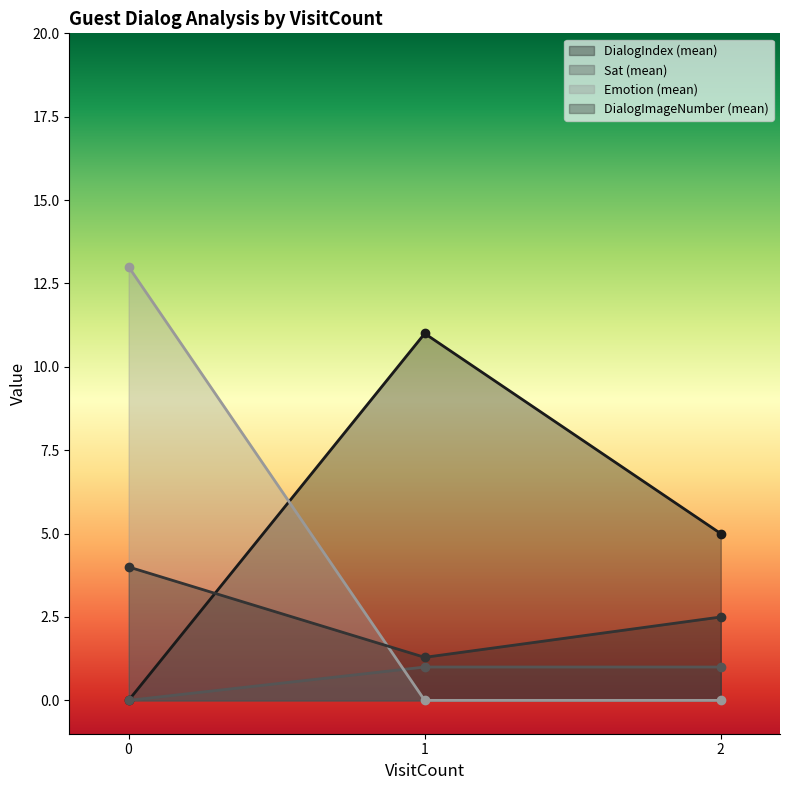

The Sat (mean) series shows 0.0 at 0. True or false?

True